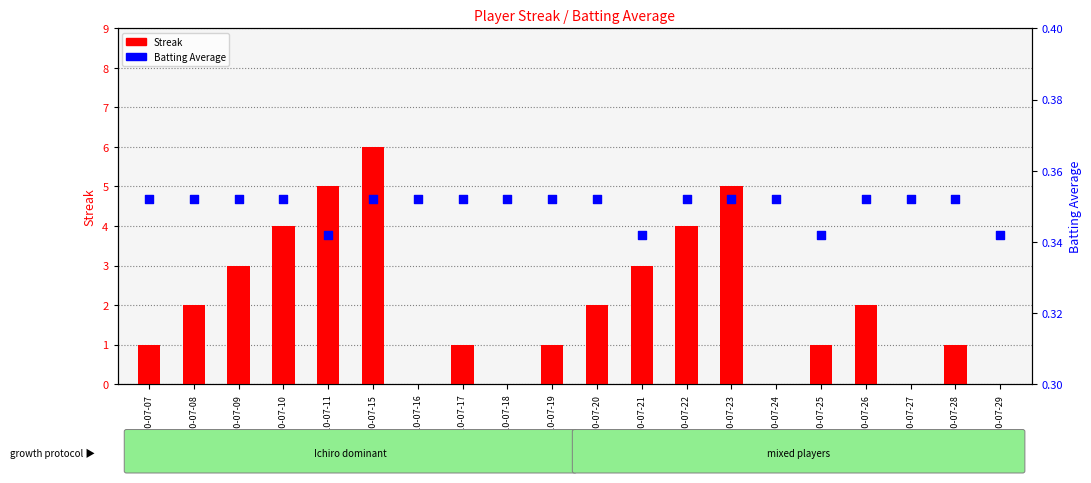

Which series reaches the minimum Y coordinate?

Streak